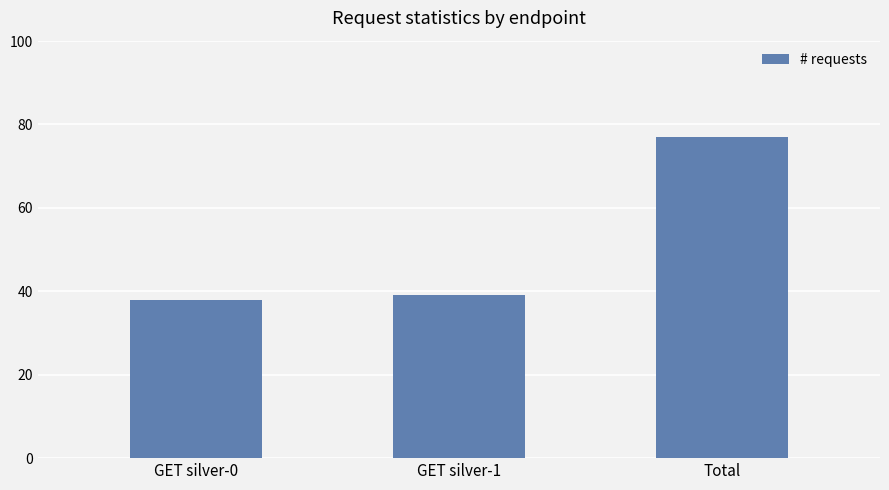

How many data points are less than 39?

1